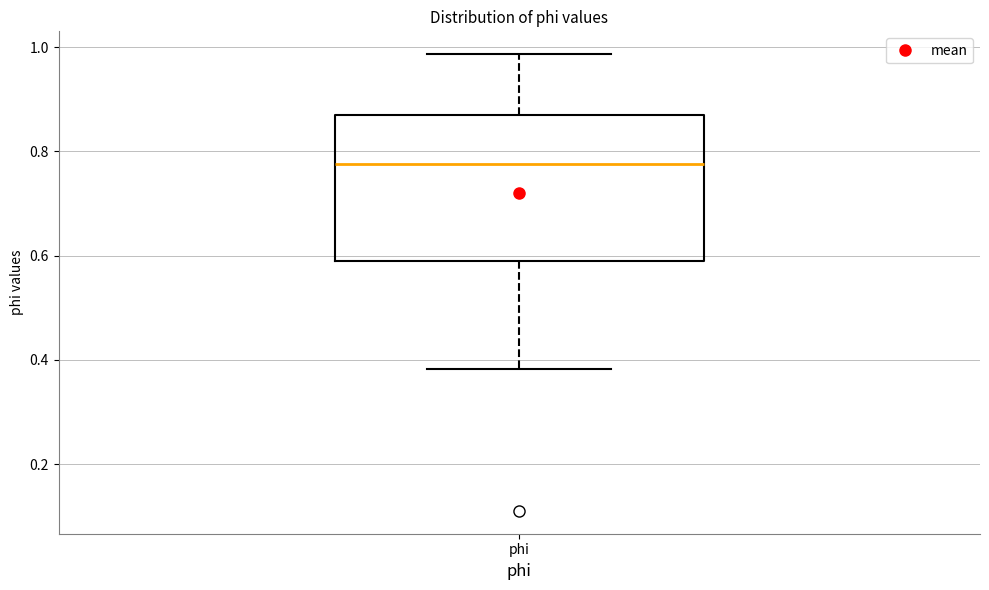

Transcribe this box plot: give where the median line is, the range the box spans, and where the two whiskers end, as read against the y-axis. The values are not printed on the chart, so give them approximately, as read against the axis.

median 0.78, box 0.58 to 0.88, whiskers 0.38 to 0.98